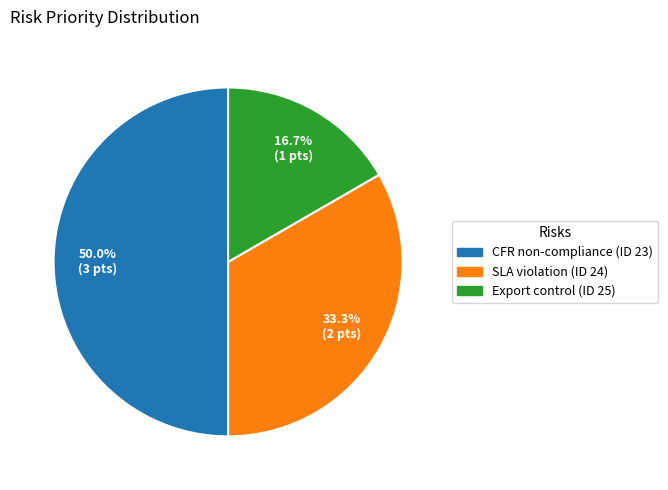

What percentage do SLA violation (ID 24) and Export control (ID 25) together represent?

50.0%